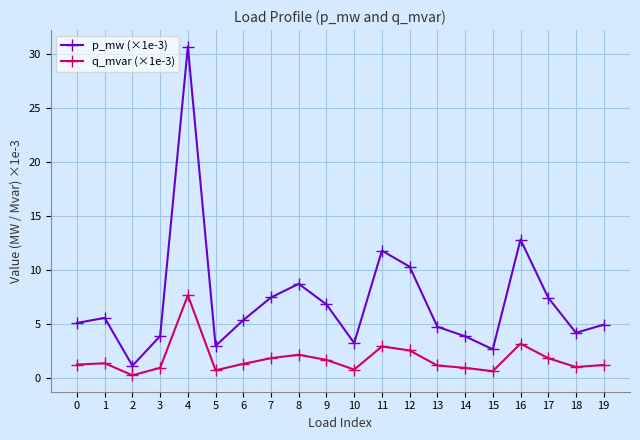

Rank the series by their average value, from highest to lowest.

p_mw (×1e-3), q_mvar (×1e-3)